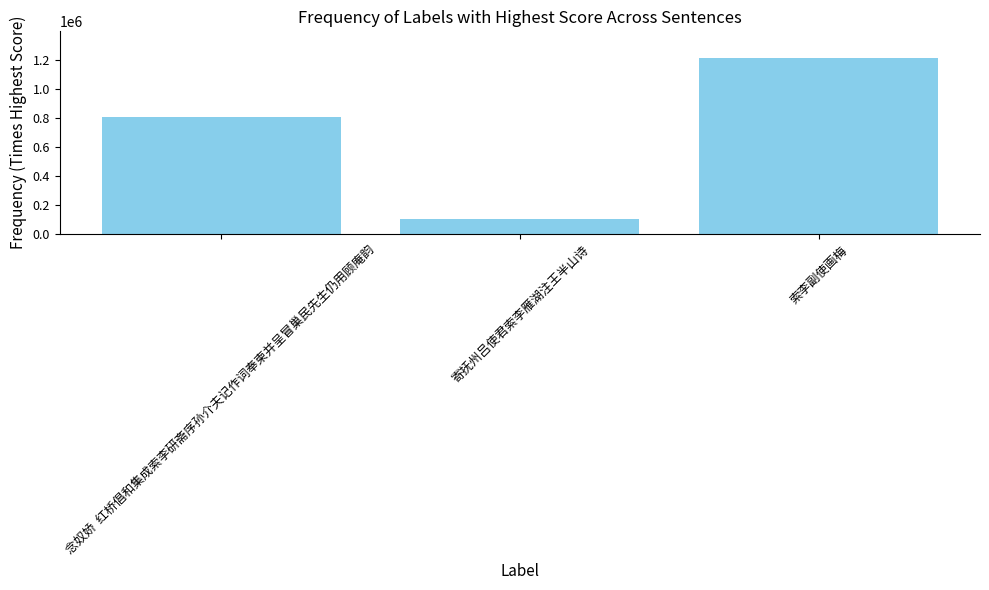

What is the change in value from 念奴娇  红桥倡和集成索李研斋序孙介夫记作词奉柬并呈冒巢民先生仍用顾庵韵 to 索李副使画梅?

+405872